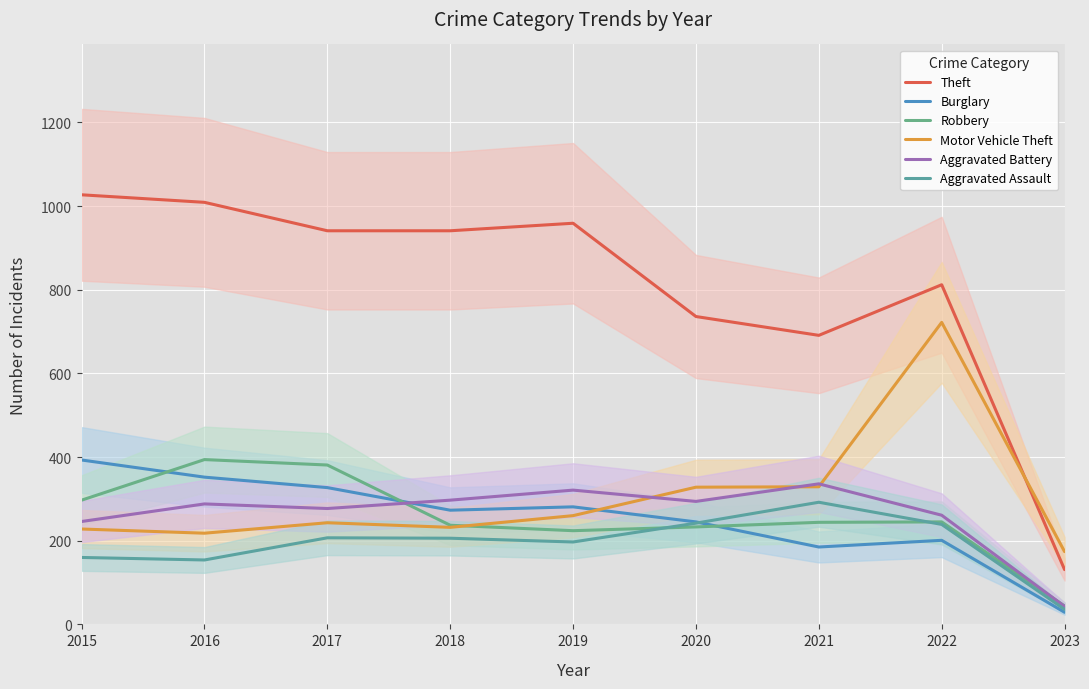

What is the smallest value displayed?

29